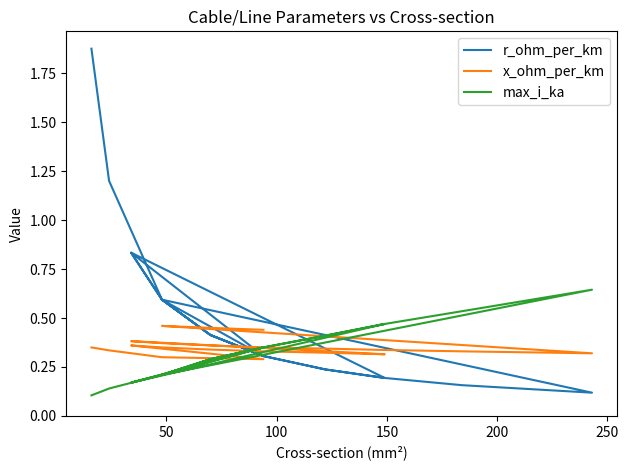

What is the difference between the maximum and second lowest values in the x_ohm_per_km series?

0.2